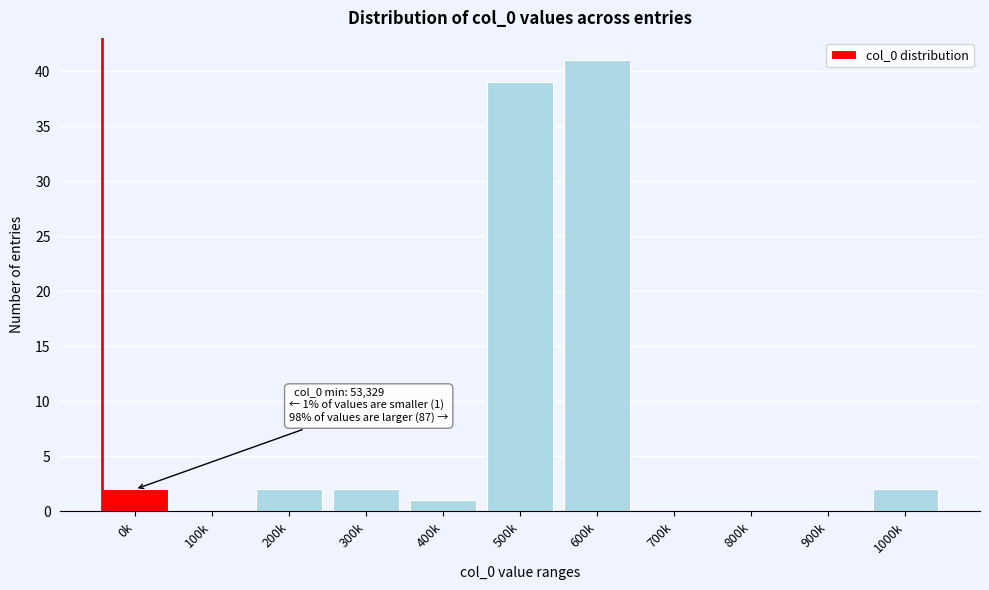

Reading left to right, extract all data points from this chart.

0k=2	100k=0	200k=2	300k=2	400k=1	500k=39	600k=41	700k=0	800k=0	900k=0	1000k=2